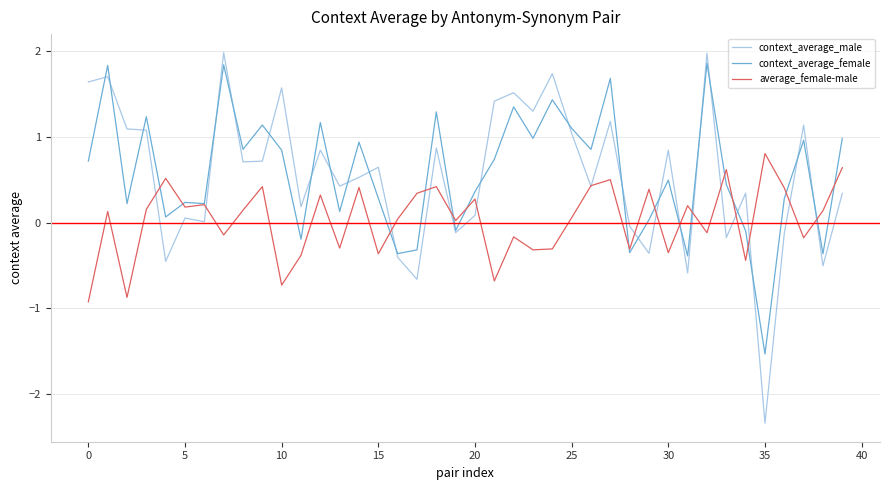

What is the minimum value shown in the chart?

-2.3